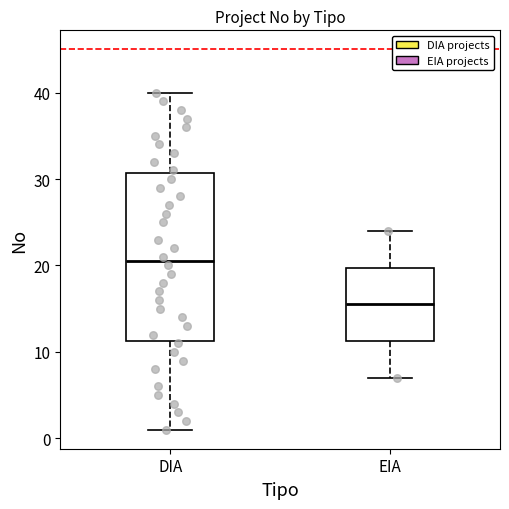

Which box is the tallest, from its lower edge to its upper edge?

DIA